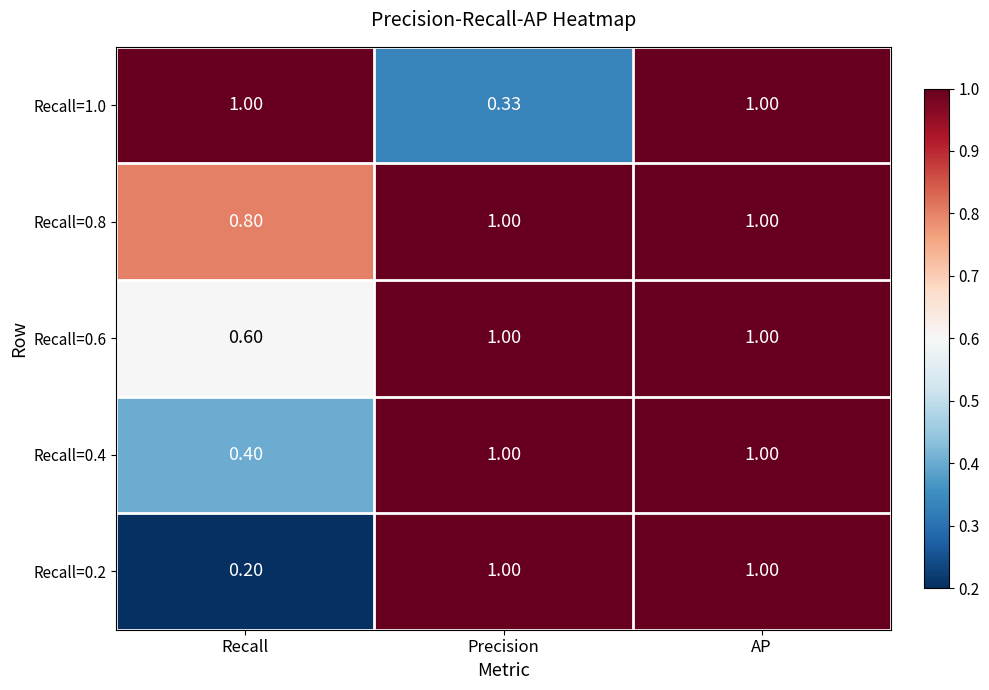

At which category is the sum across all series the highest?

AP